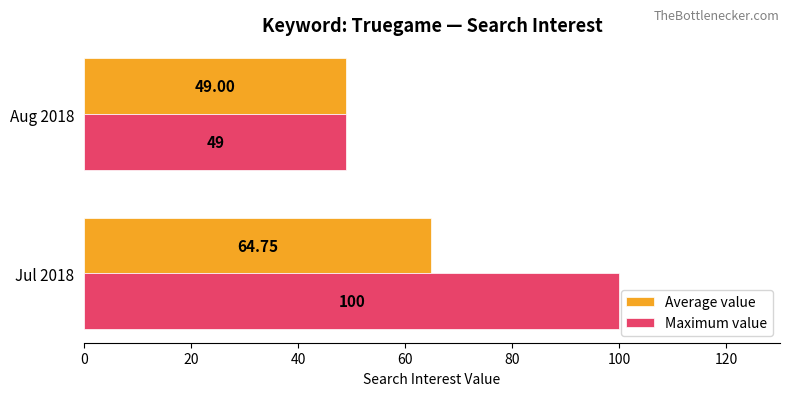

At how many categories does at least one series exceed 85?

1